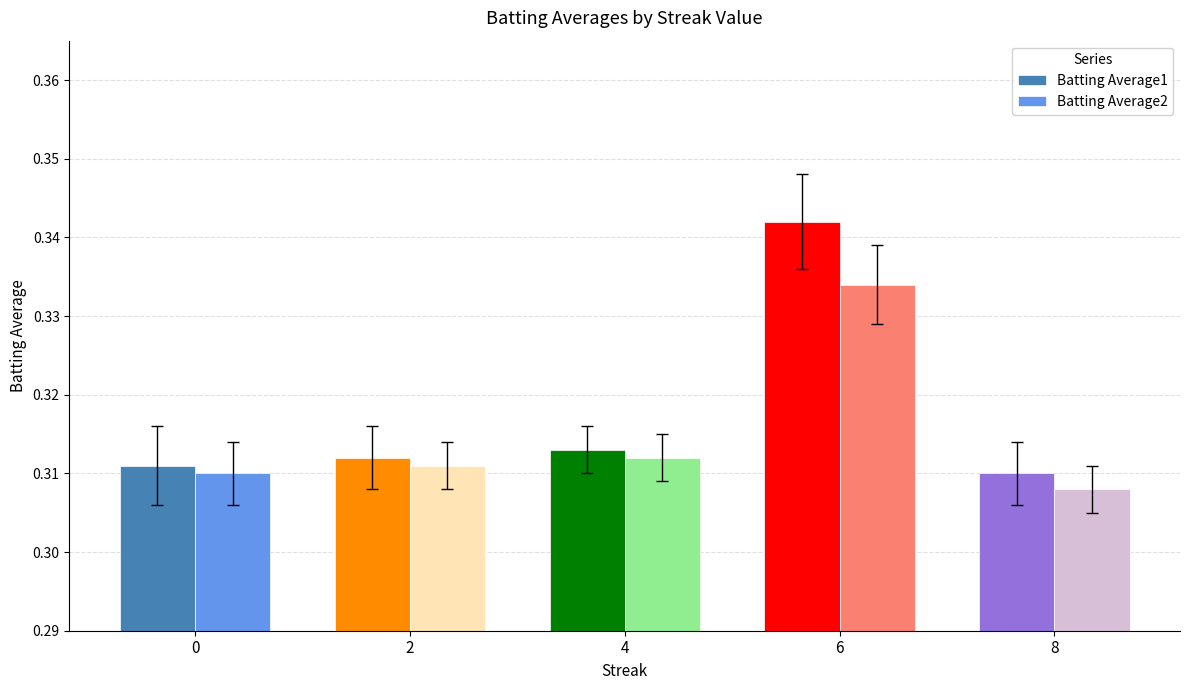

Which label corresponds to the largest value in the chart?

6